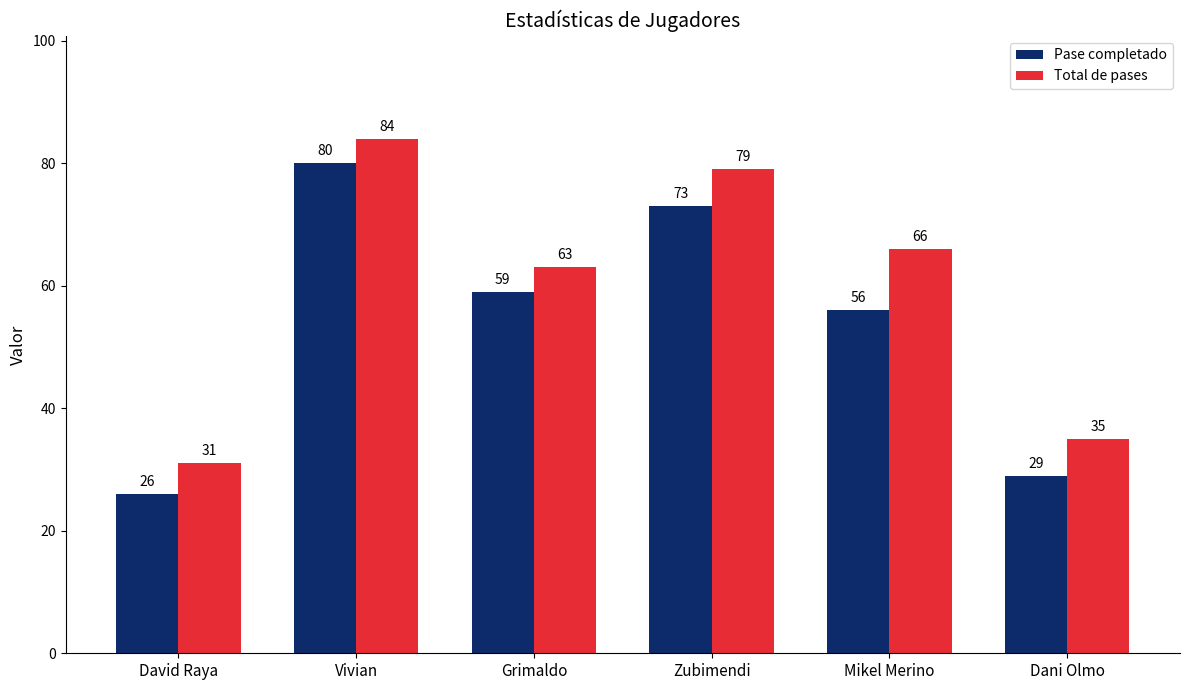

At which label does Total de pases first exceed 66?

Vivian